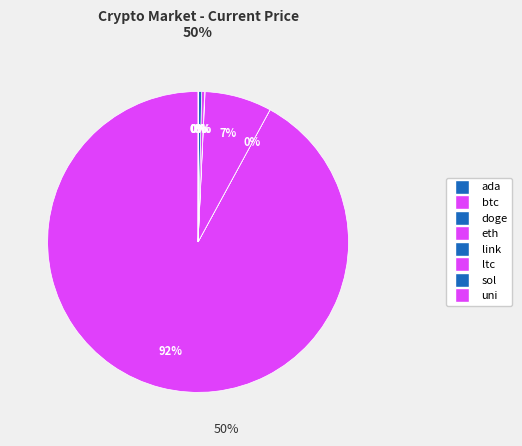

To the nearest percent, what percentage of the pie is eth?

7%